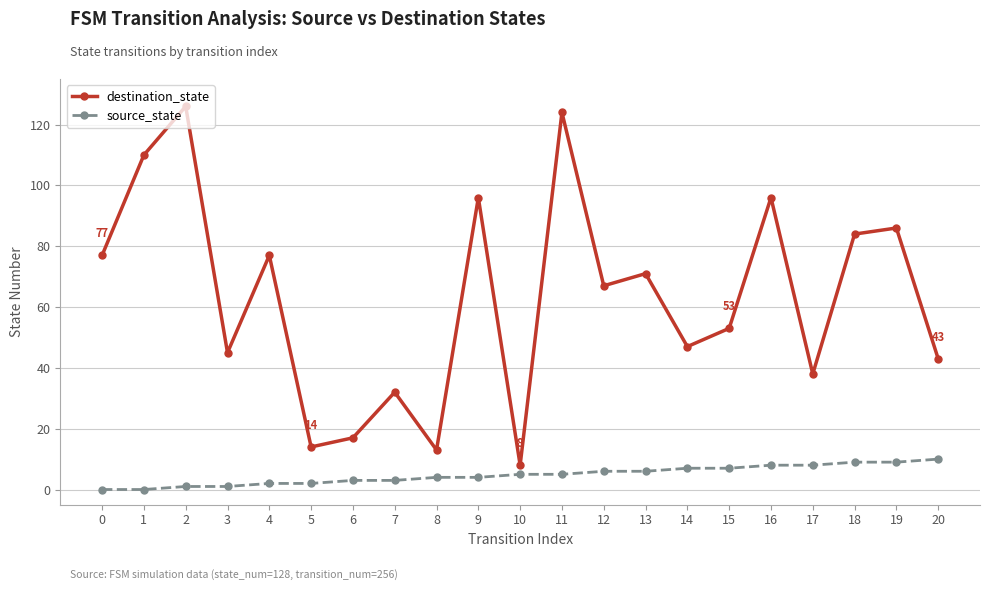

Which series has the largest range (max minus min)?

destination_state